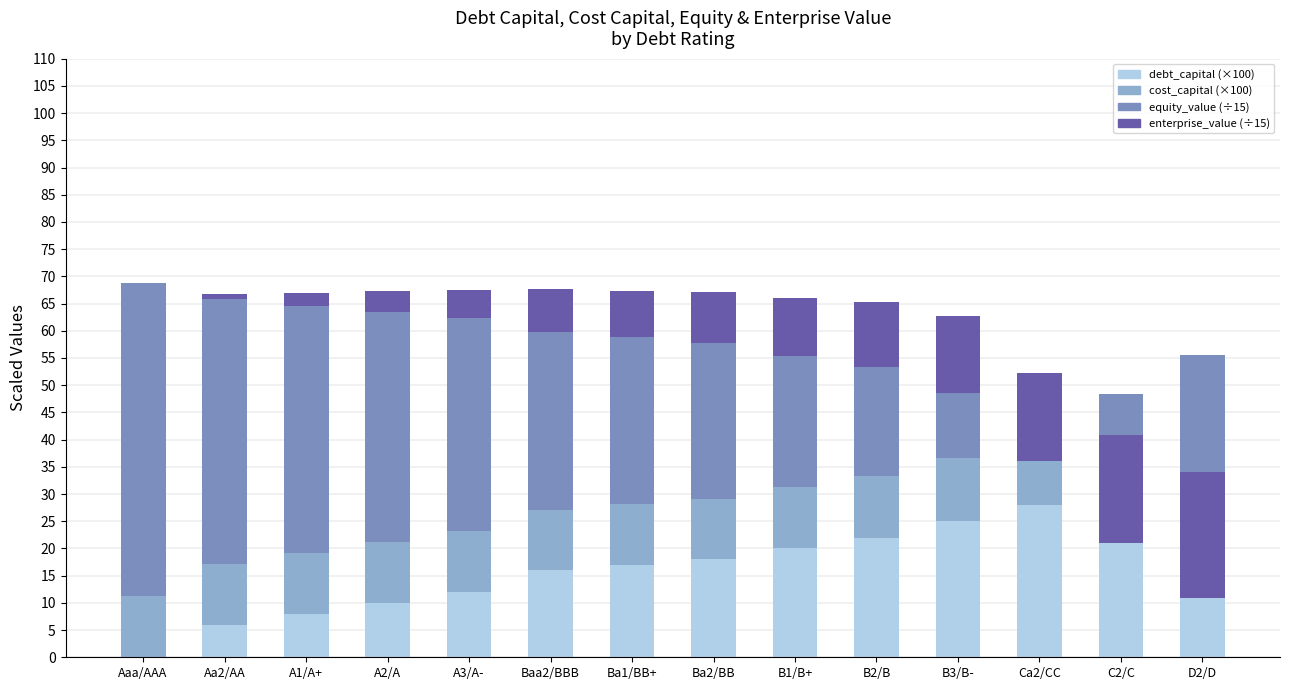

What is the difference between the maximum and minimum values in the enterprise_value (/15) series?

23.1